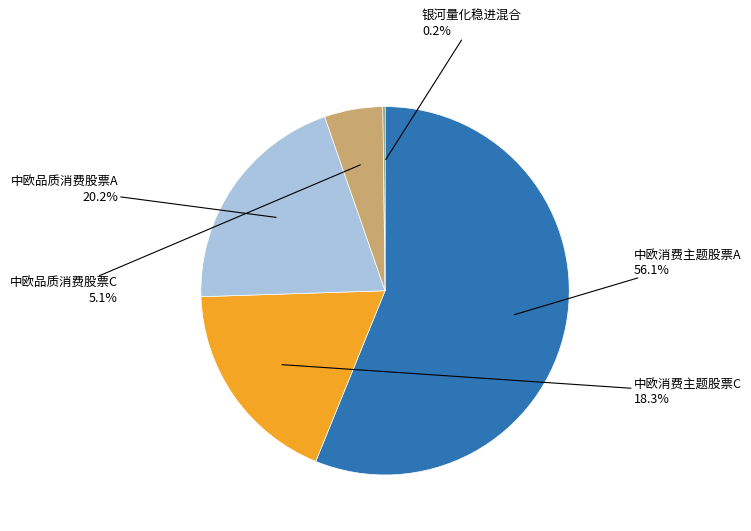

Between 中欧消费主题股票C and 中欧品质消费股票C, which is larger?

中欧消费主题股票C